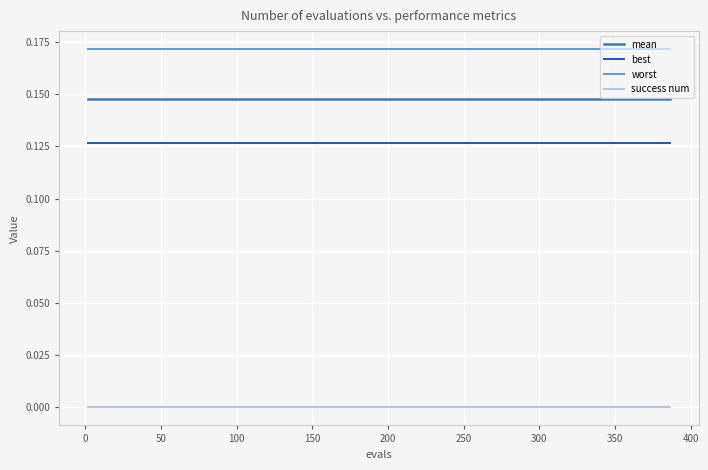

List the series in order of their peak value, highest first.

worst, mean, best, success num